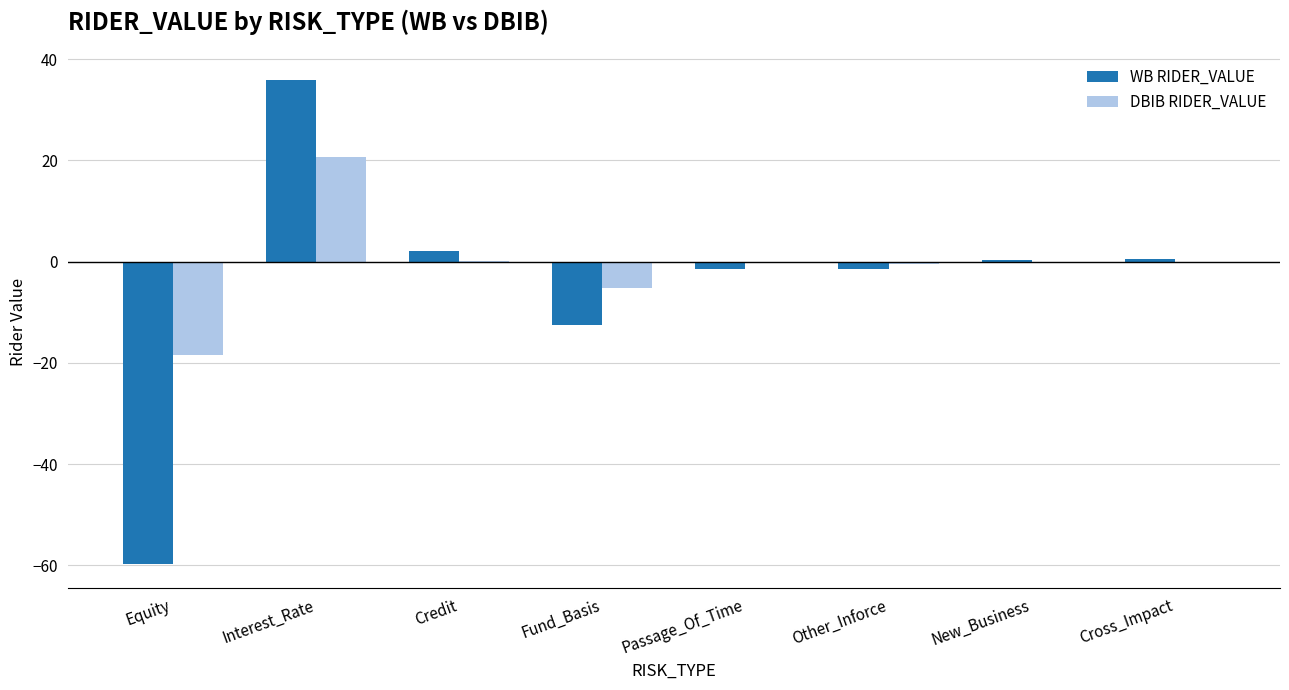

At which category does the chart reach its peak across all series?

Interest_Rate